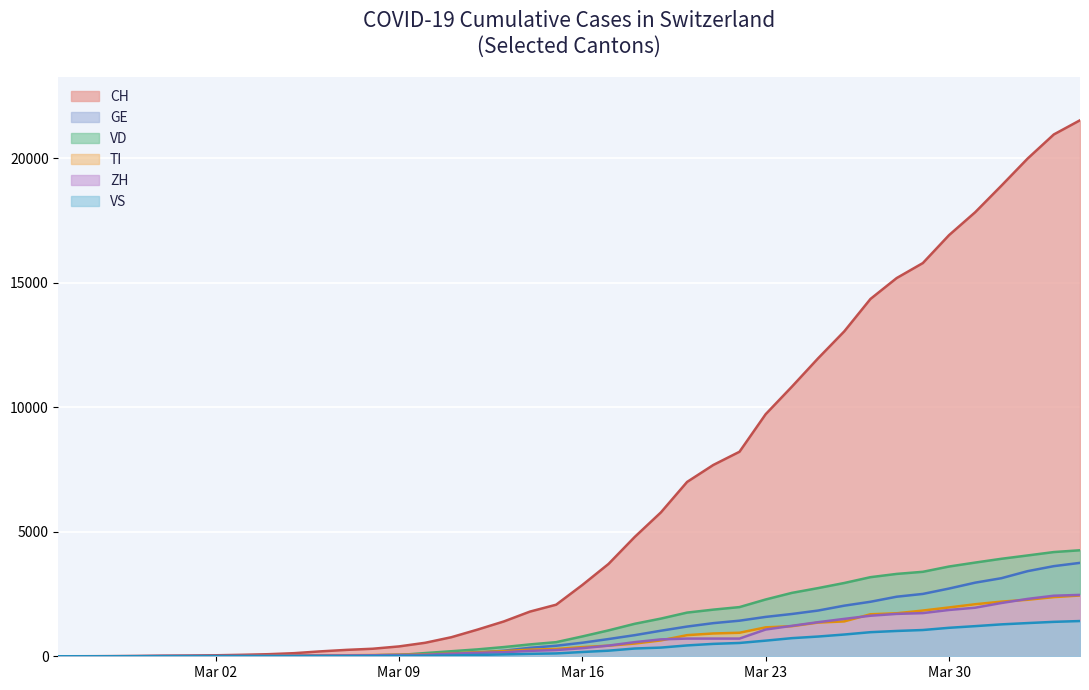

The TI series shows 13 at 2020-03-04. True or false?

True